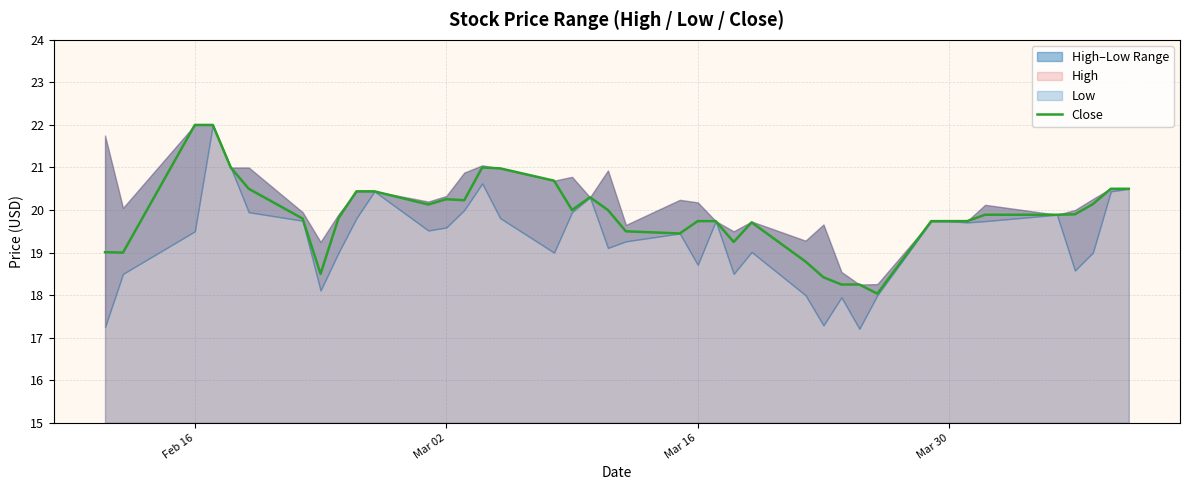

The chart shows a value of 8.3 at 6. True or false?

False